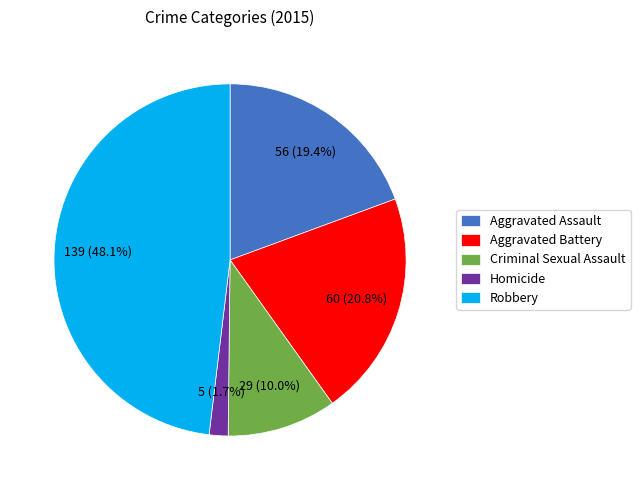

Between Aggravated Assault and Aggravated Battery, which is larger?

Aggravated Battery